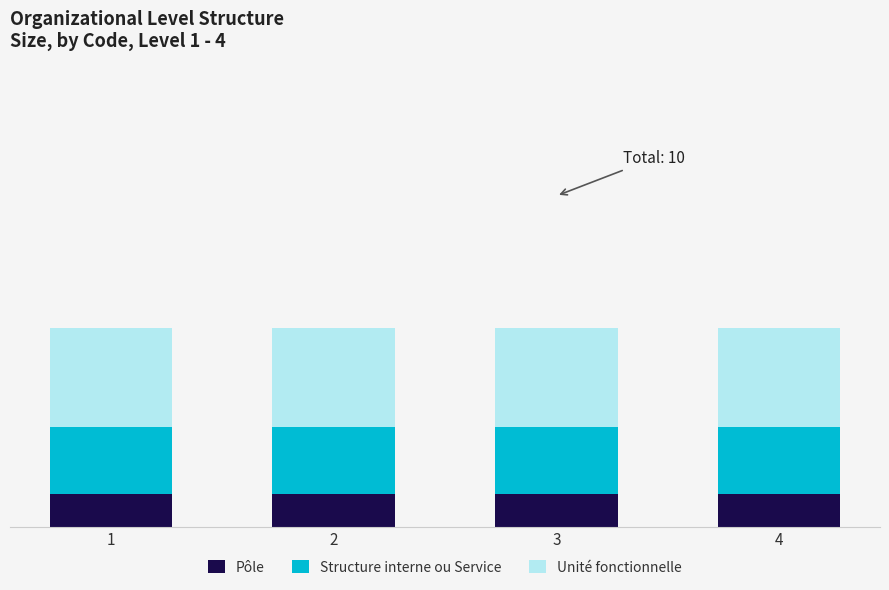

Does the chart contain stacked bars?

Yes